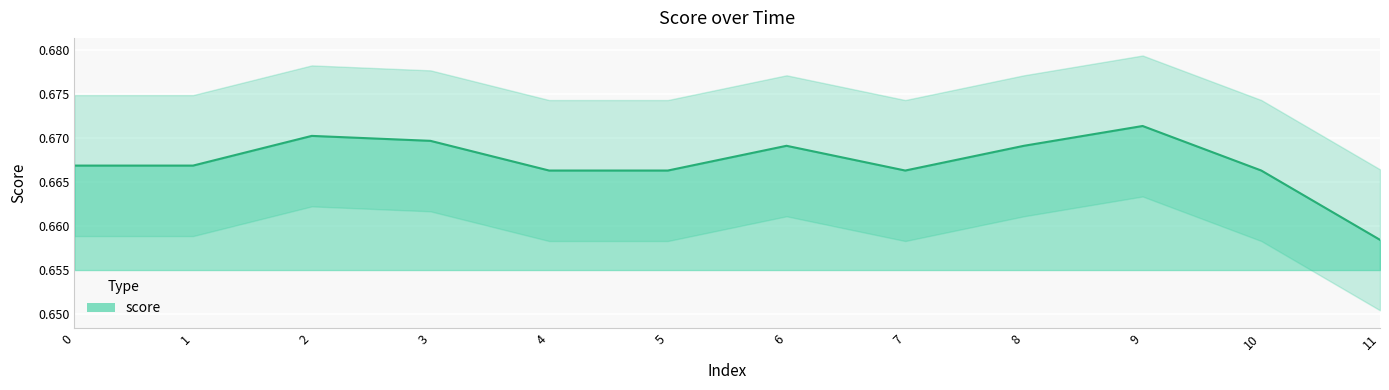

How many series are shown in this chart?

1